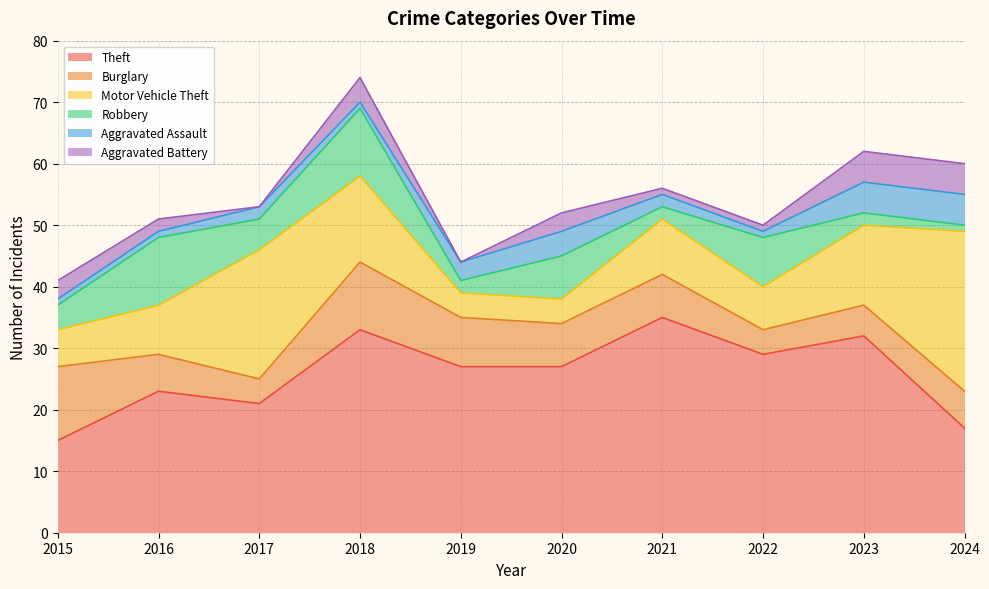

Which series changed the most between 2023 and 2024?

Theft